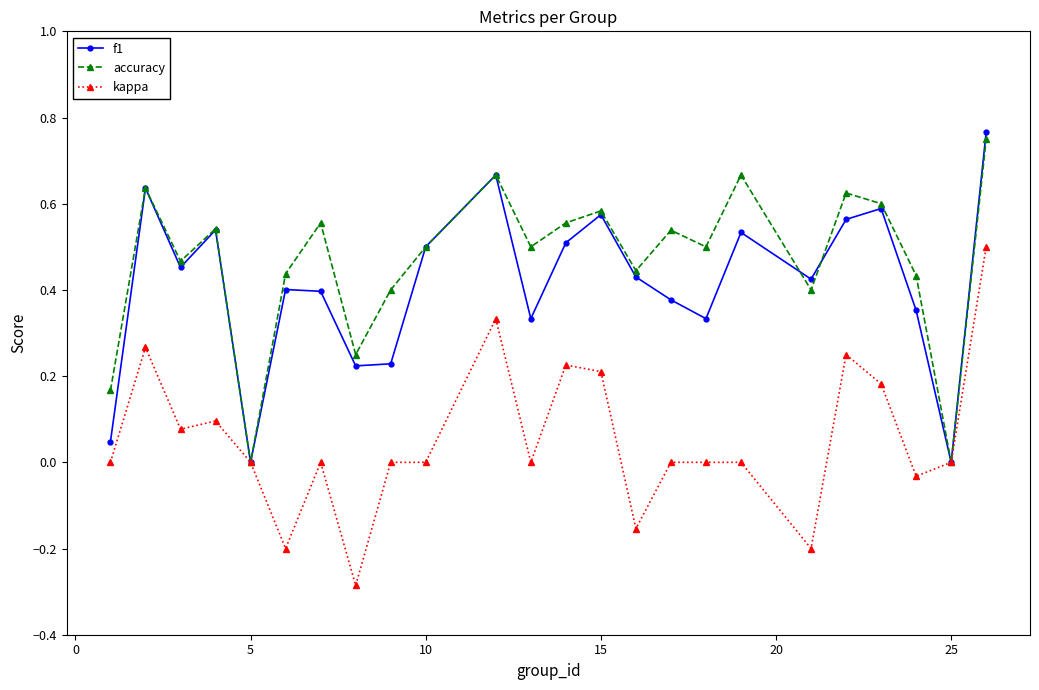

In accuracy, how many points are lower than both neighbors (excluding endpoints)?

8